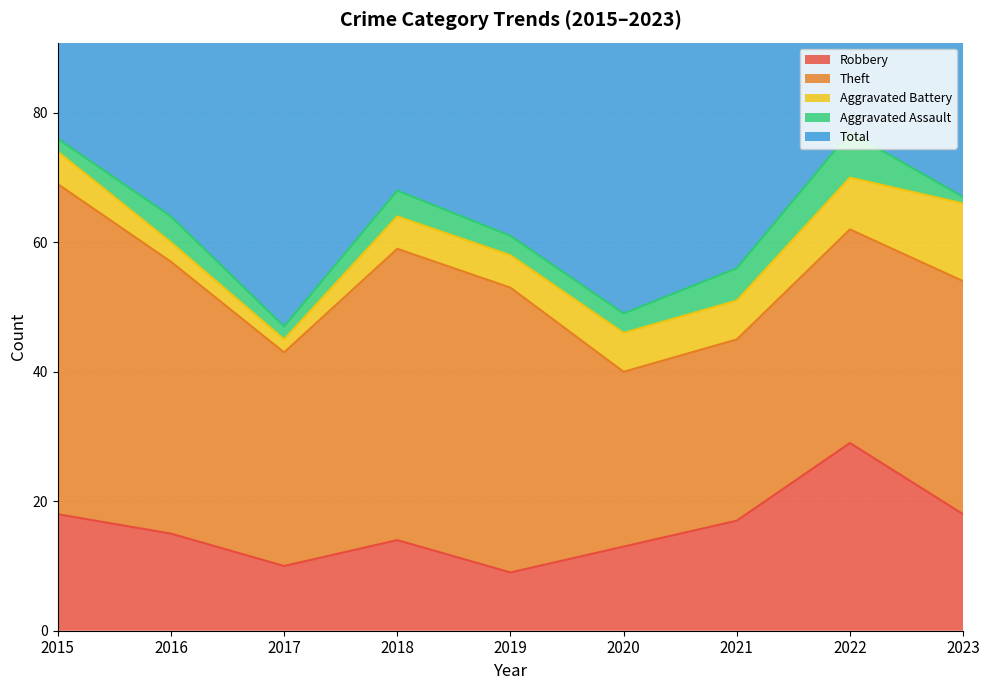

Which series changed the most between 2015 and 2017?

Total